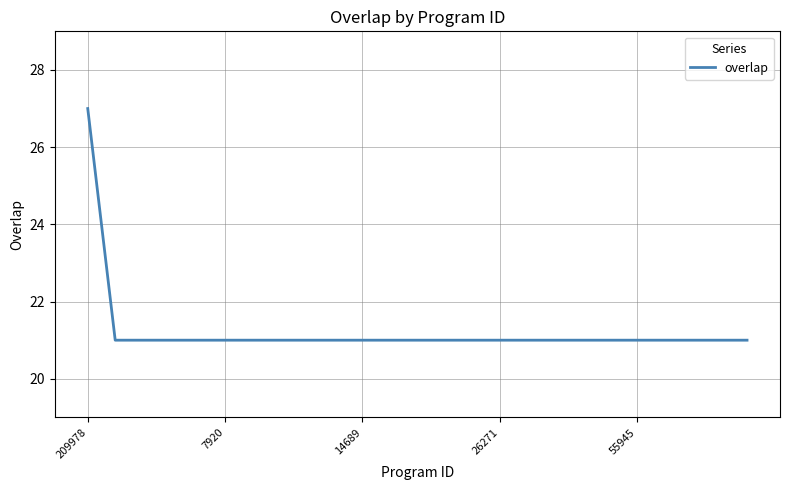

What is the difference between the maximum and minimum values?

6